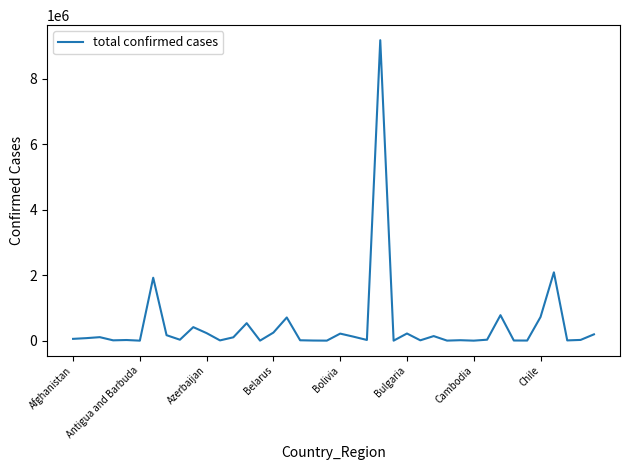

What is the maximum value shown in the chart?

9176975